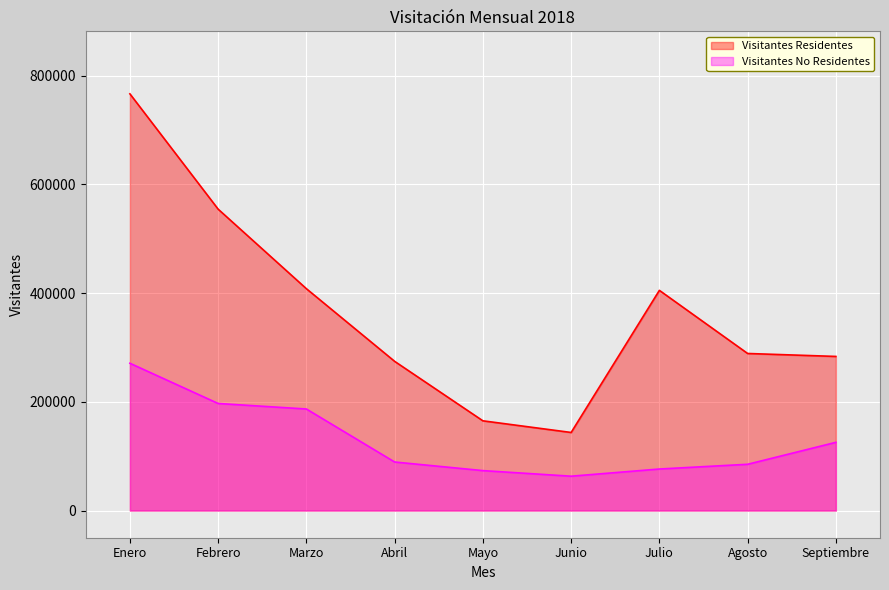

True or false: Visitantes No Residentes and Visitantes Residentes intersect in this chart.

False